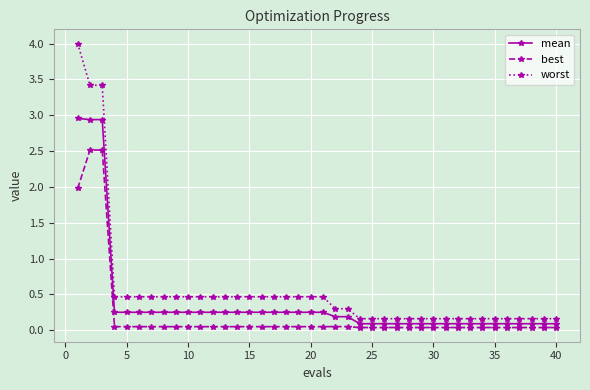

Which series has the largest range (max minus min)?

worst